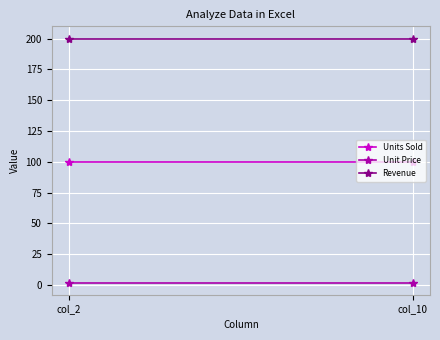

Reading right to left, extract all data points from this chart.

Units Sold: 100	100
Unit Price: 2	2
Revenue: 200	200